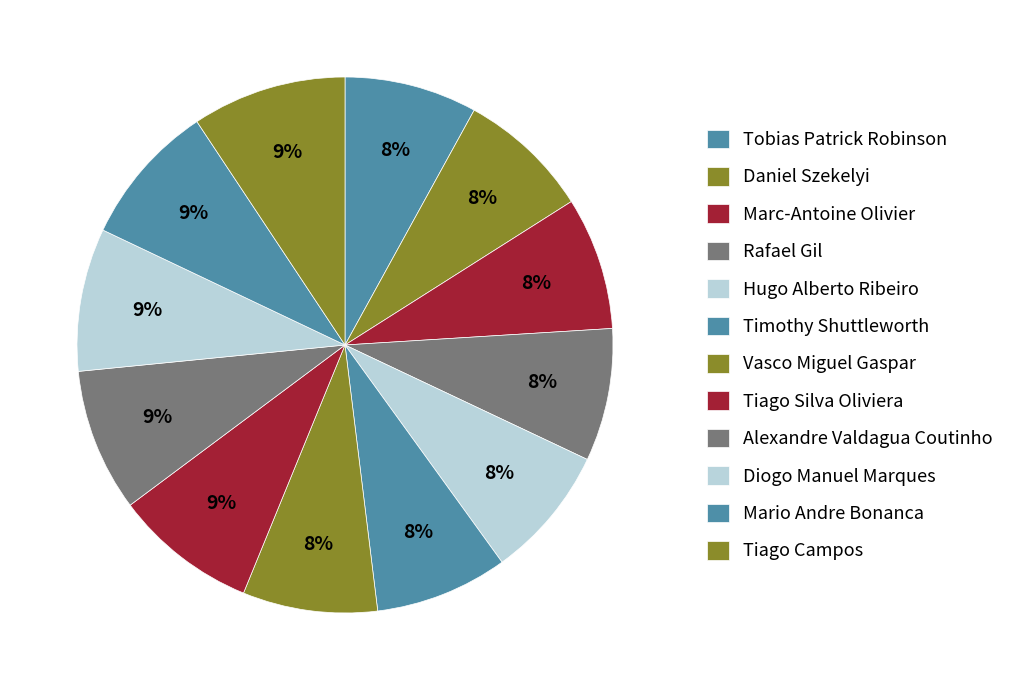

Is it true that Timothy Shuttleworth is 1% of the pie?

False